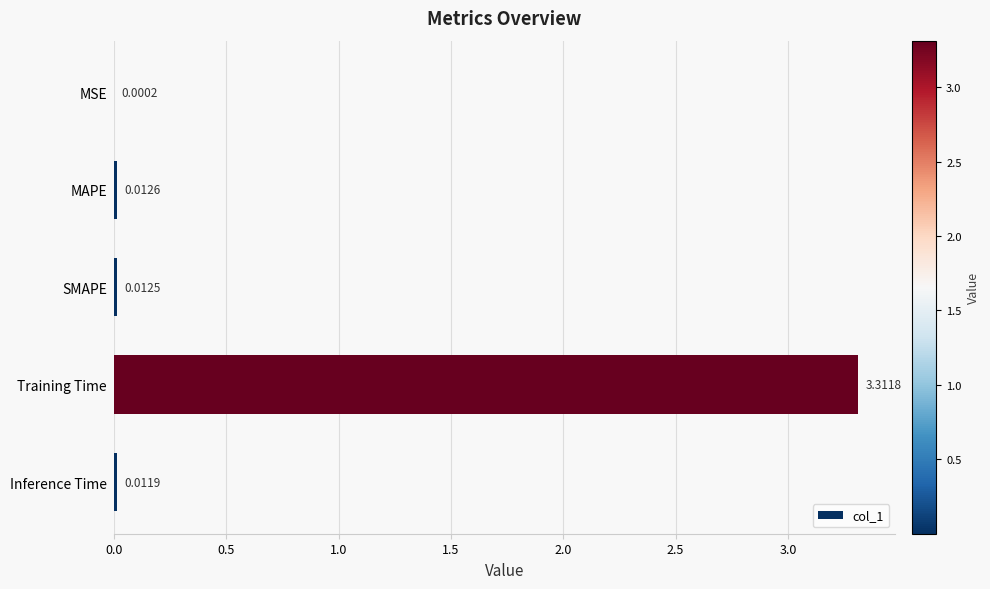

Which has a higher value, Training Time or MAPE?

Training Time